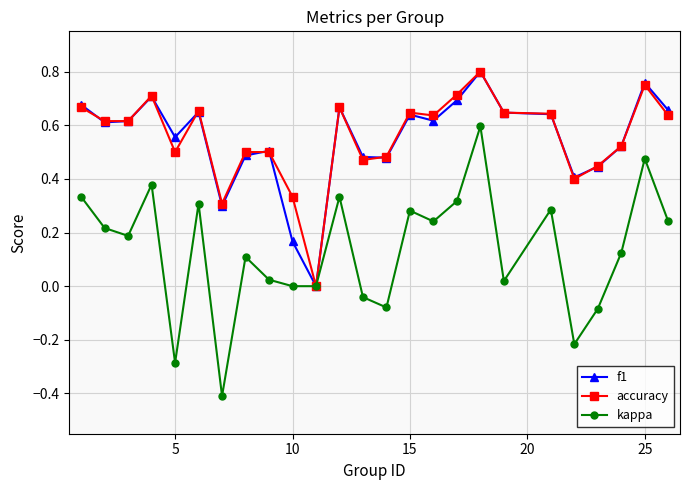

True or false: kappa has more than 1 interior local peaks.

True